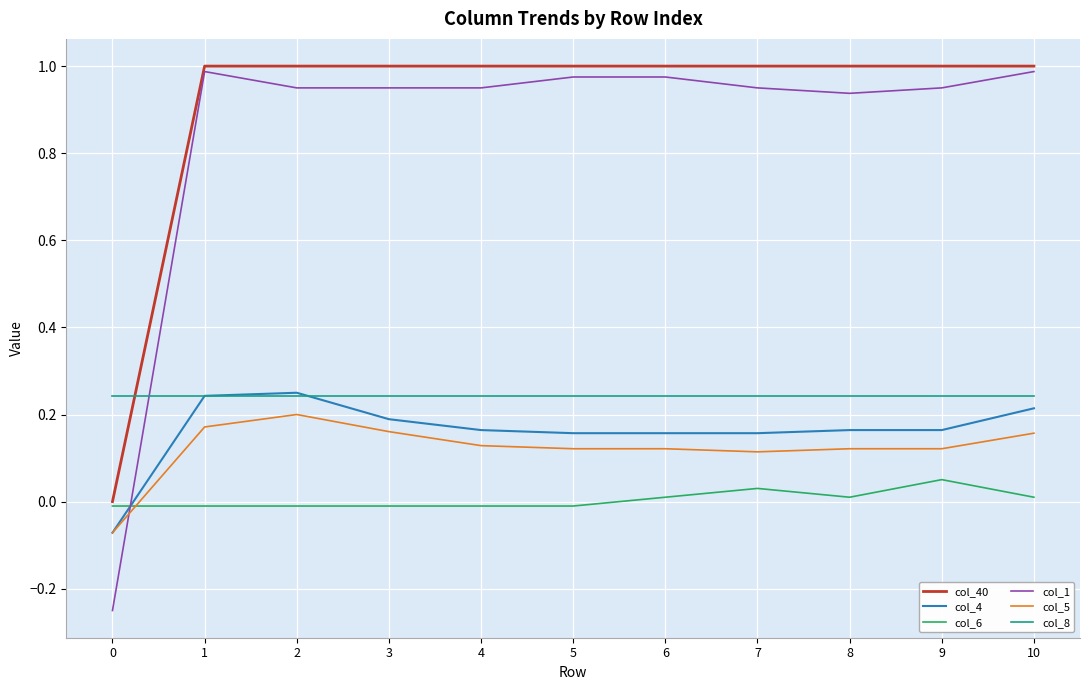

The value of col_6 at 4 is -0.0. True or false?

True